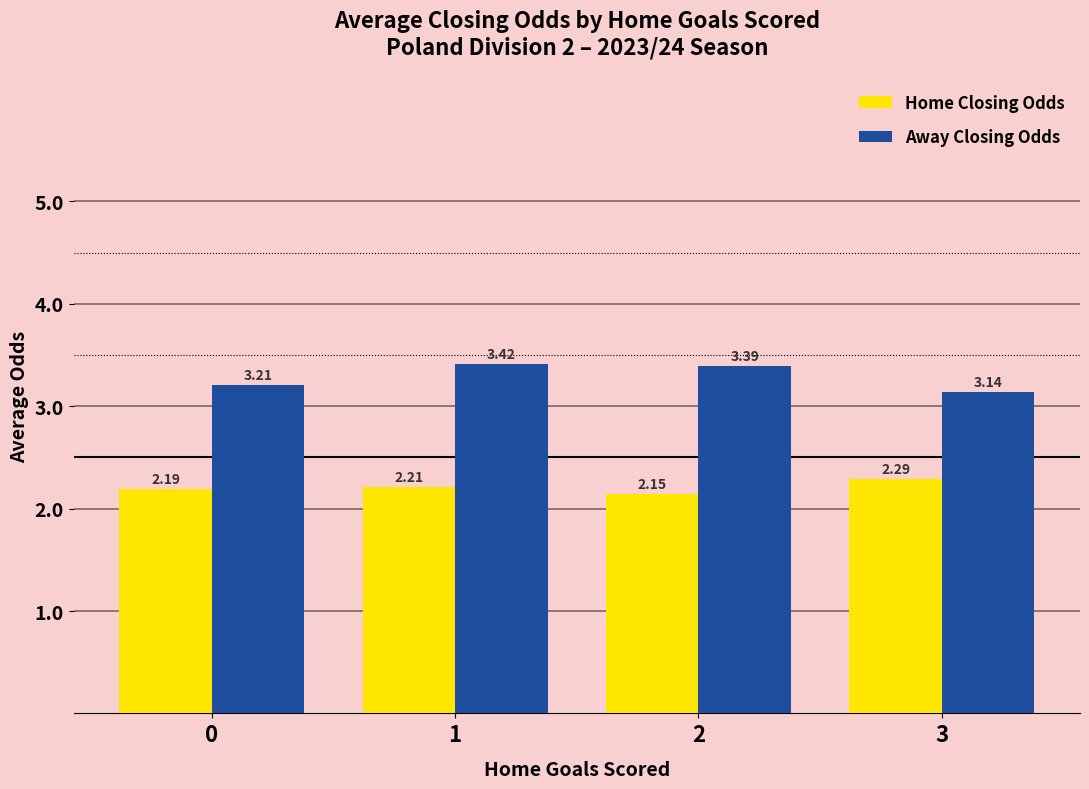

List the labels in order of Away Closing Odds value, smallest first.

3, 0, 2, 1